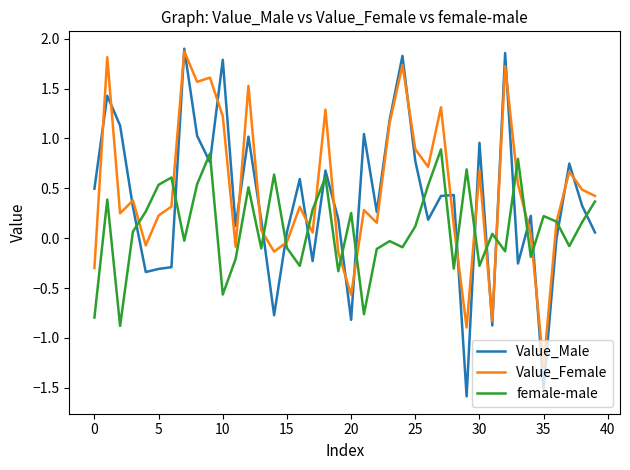

Which series has the largest range (max minus min)?

Value_Male